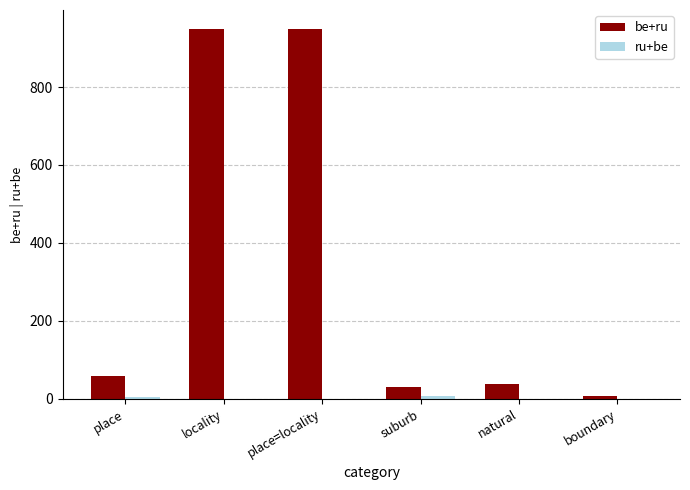

What is the greatest value displayed?

950